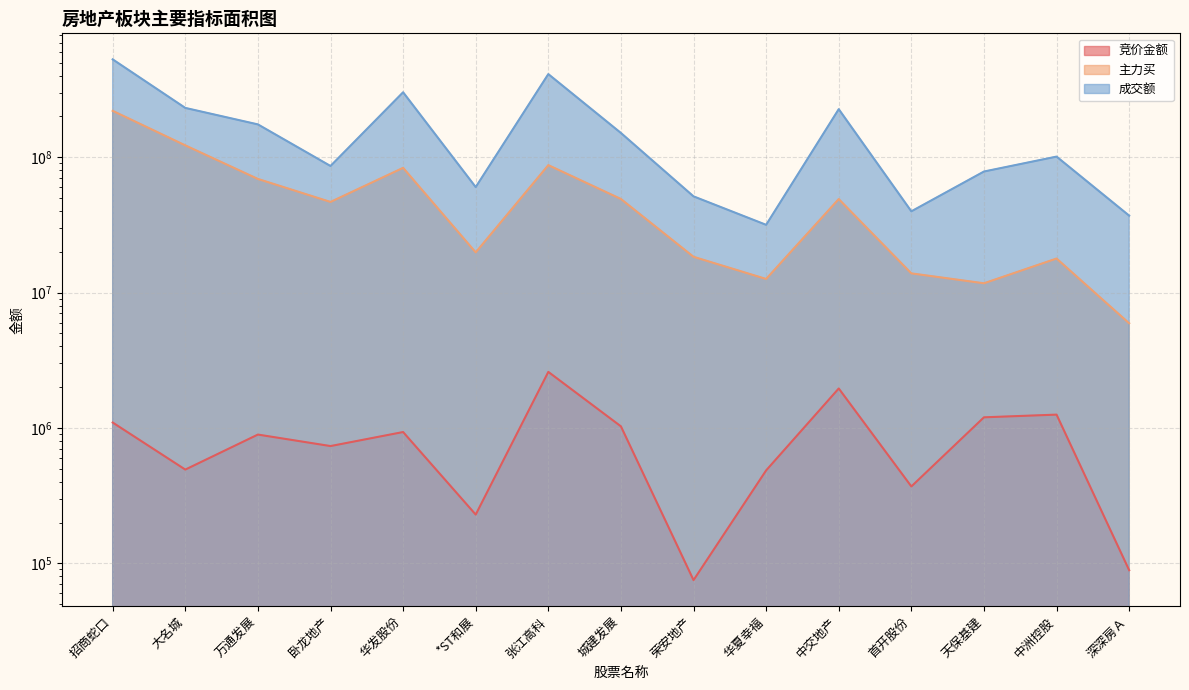

What is the greatest value displayed?

527724901